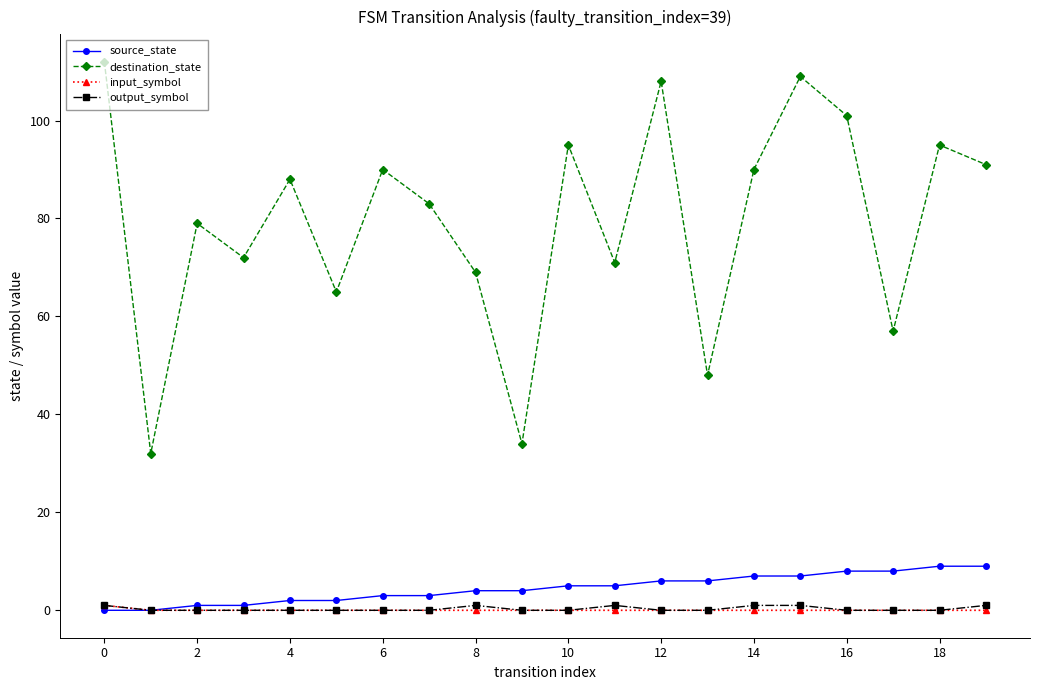

Which series has the largest total across all categories?

destination_state